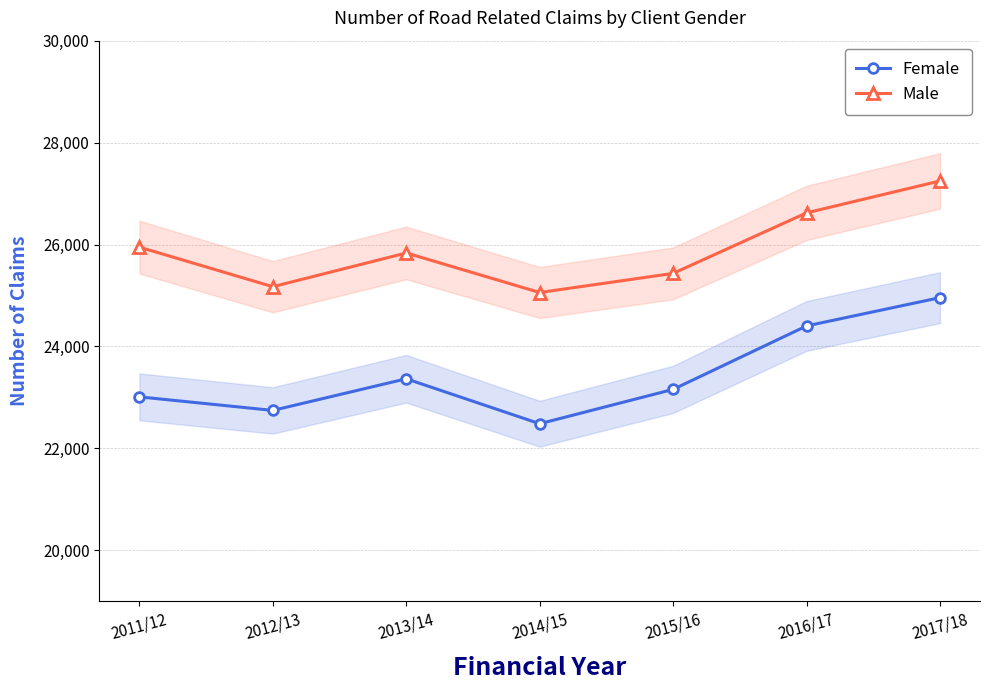

Rank the categories by Female value from lowest to highest.

2014/15, 2012/13, 2011/12, 2015/16, 2013/14, 2016/17, 2017/18